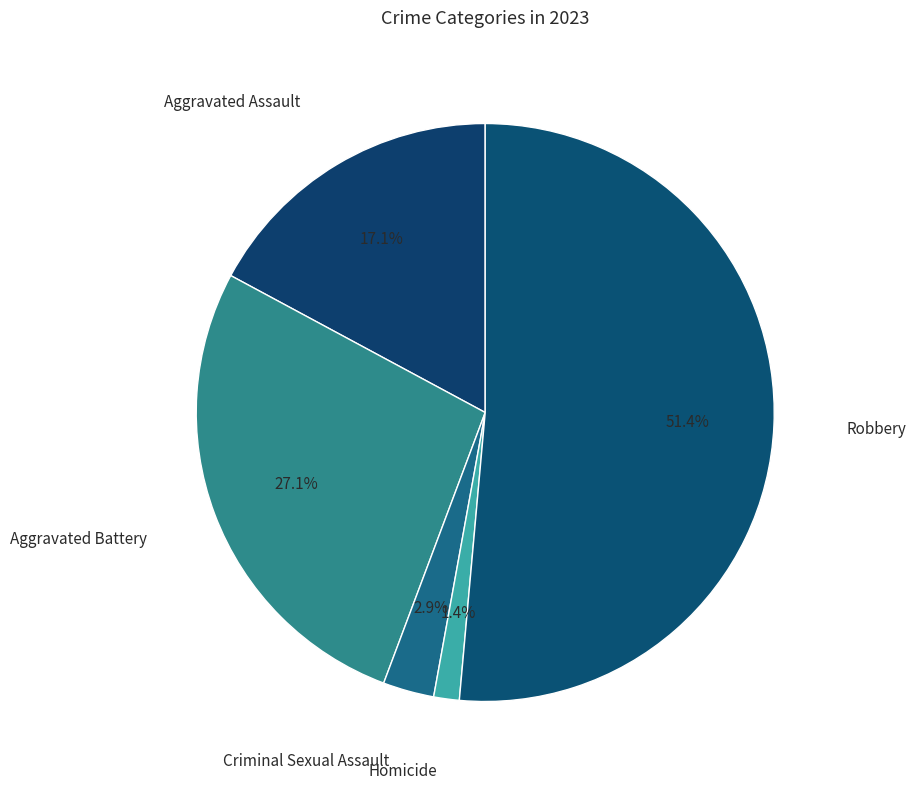

Rank the categories by value from lowest to highest.

Homicide, Criminal Sexual Assault, Aggravated Assault, Aggravated Battery, Robbery